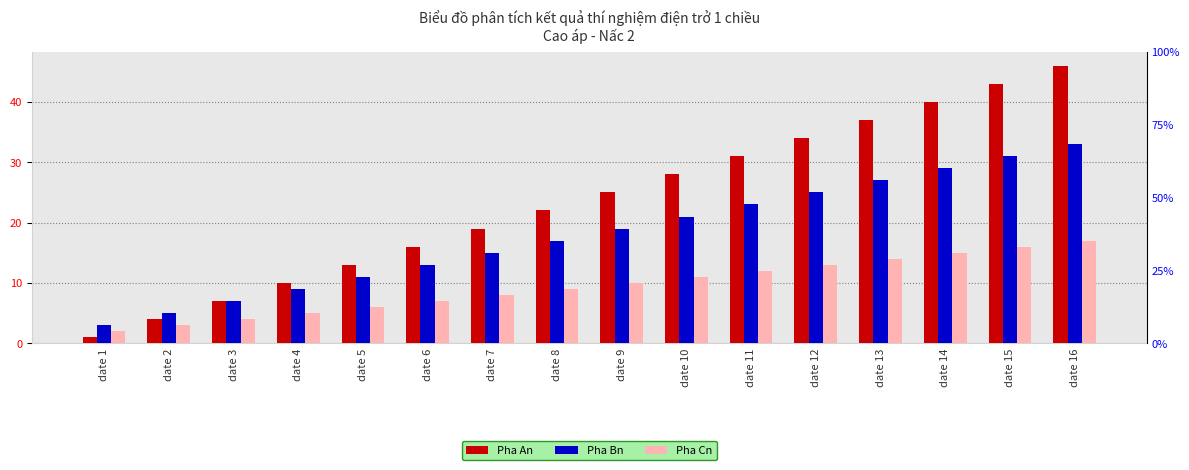

At how many categories does at least one series exceed 29?

6